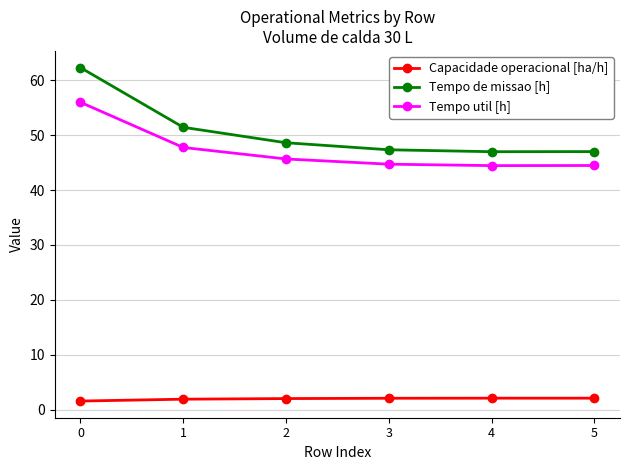

What is the smallest value displayed?

1.6